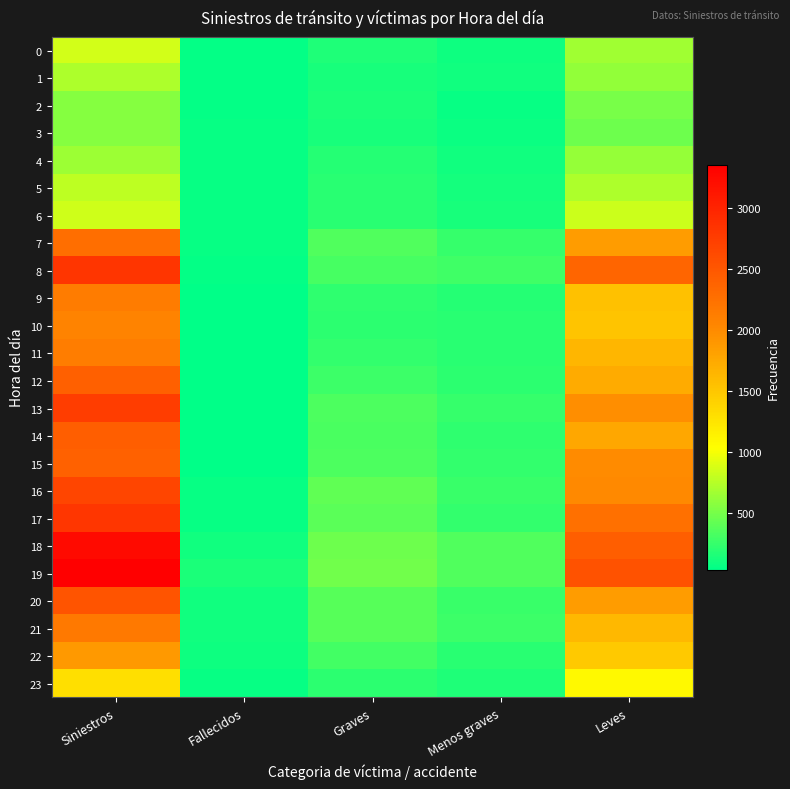

What is the spread (max minus min) of values at Leves?

2069